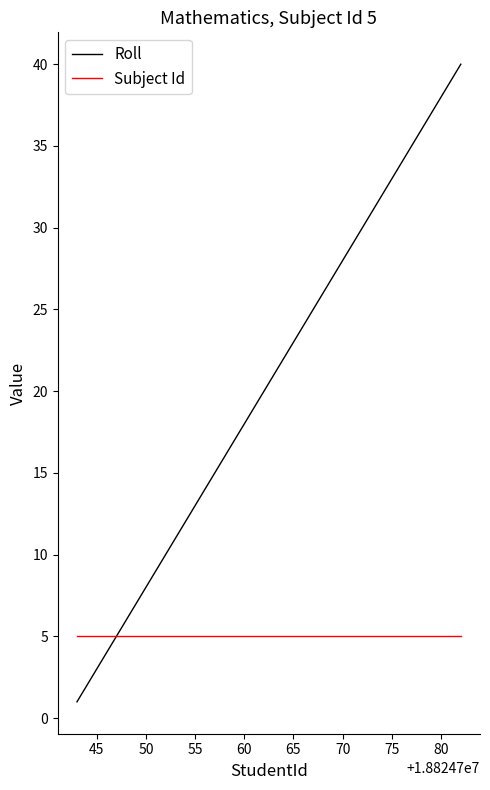

What are all the series names shown in the legend?

Roll, Subject Id